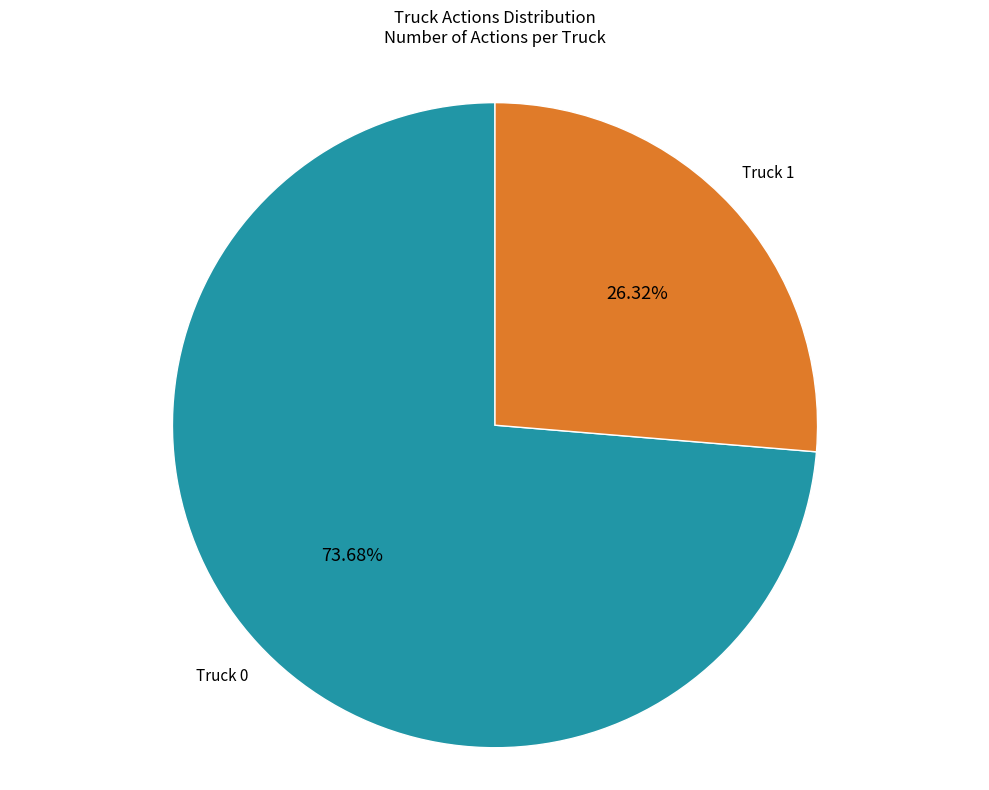

Does any single category account for the majority?

Yes